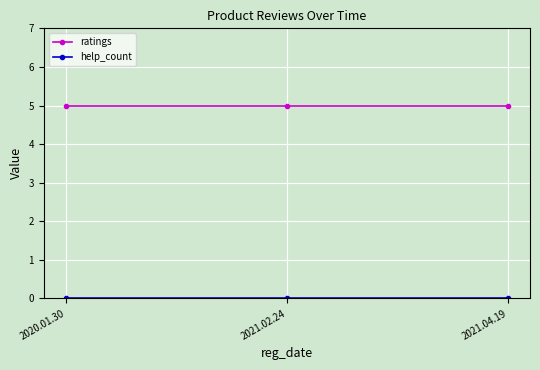

What position from the left is 2021.02.24?

2